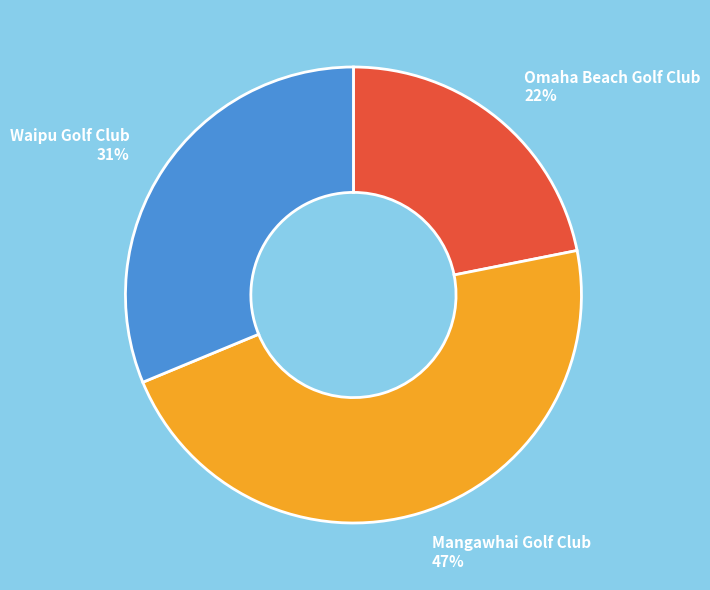

Is Omaha Beach Golf Club the majority of the pie?

No